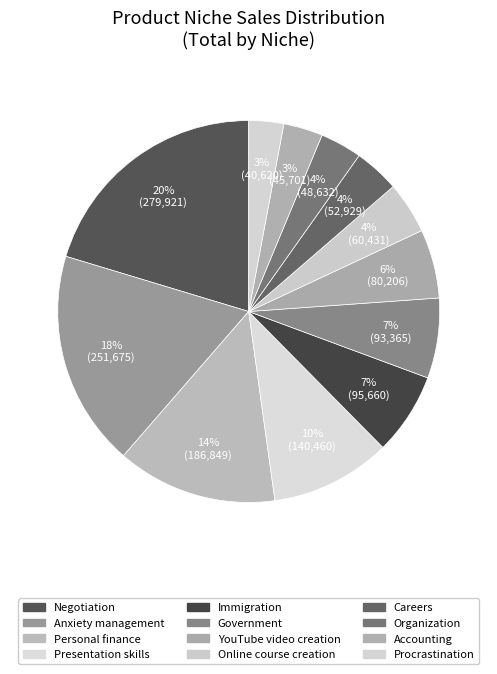

Combined, what portion of the pie is Anxiety management and Accounting?

21.6%